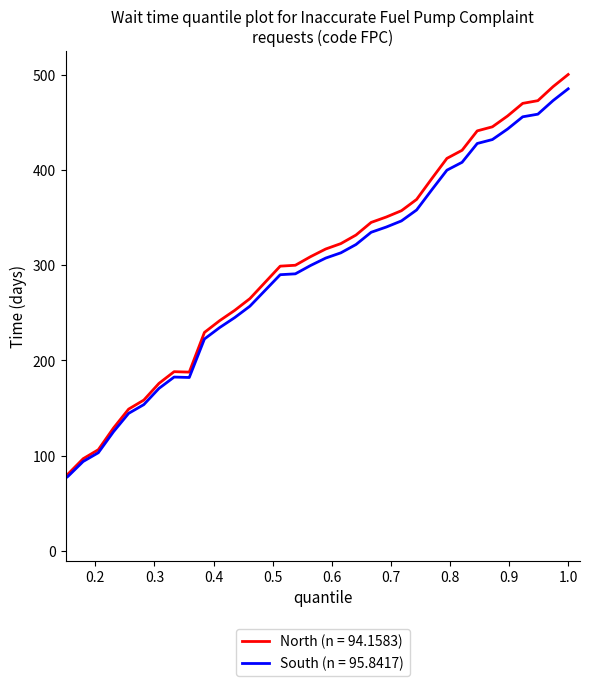

Which series has the largest range (max minus min)?

North (n = 94.1583)